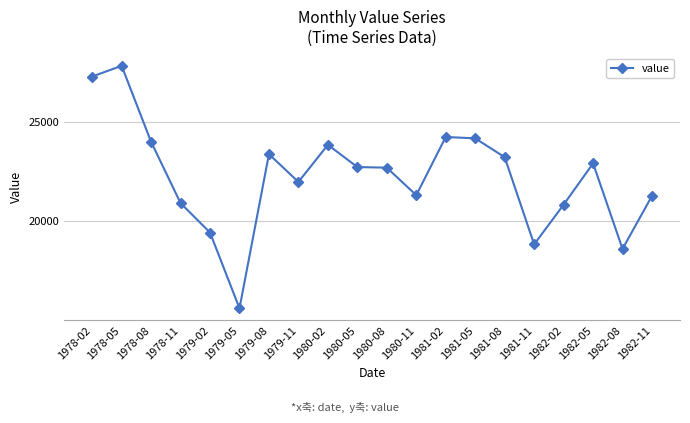

Which has a higher value, 1980-02 or 1981-08?

1980-02